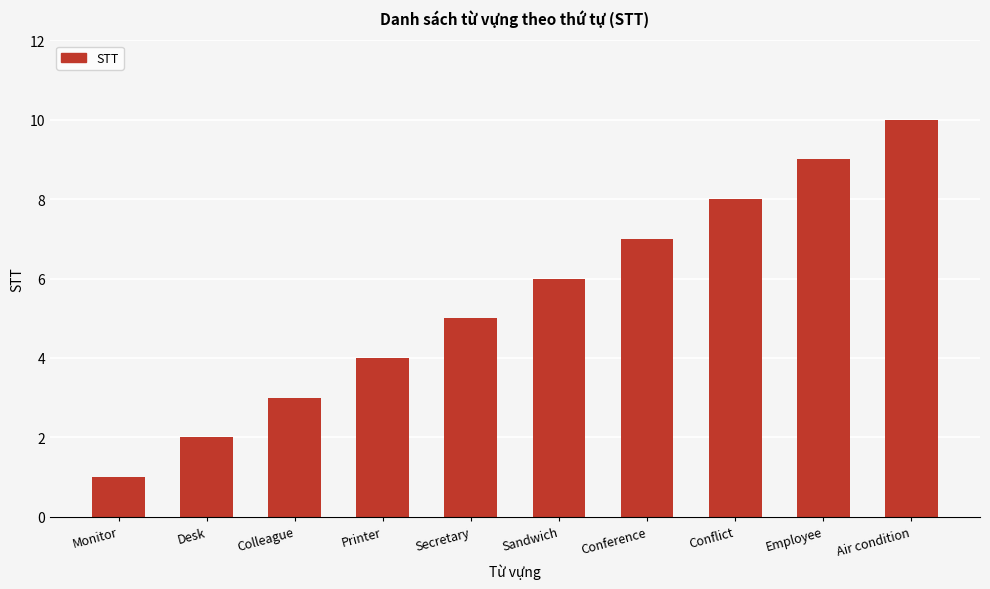

At which category does the chart reach its peak across all series?

Air condition